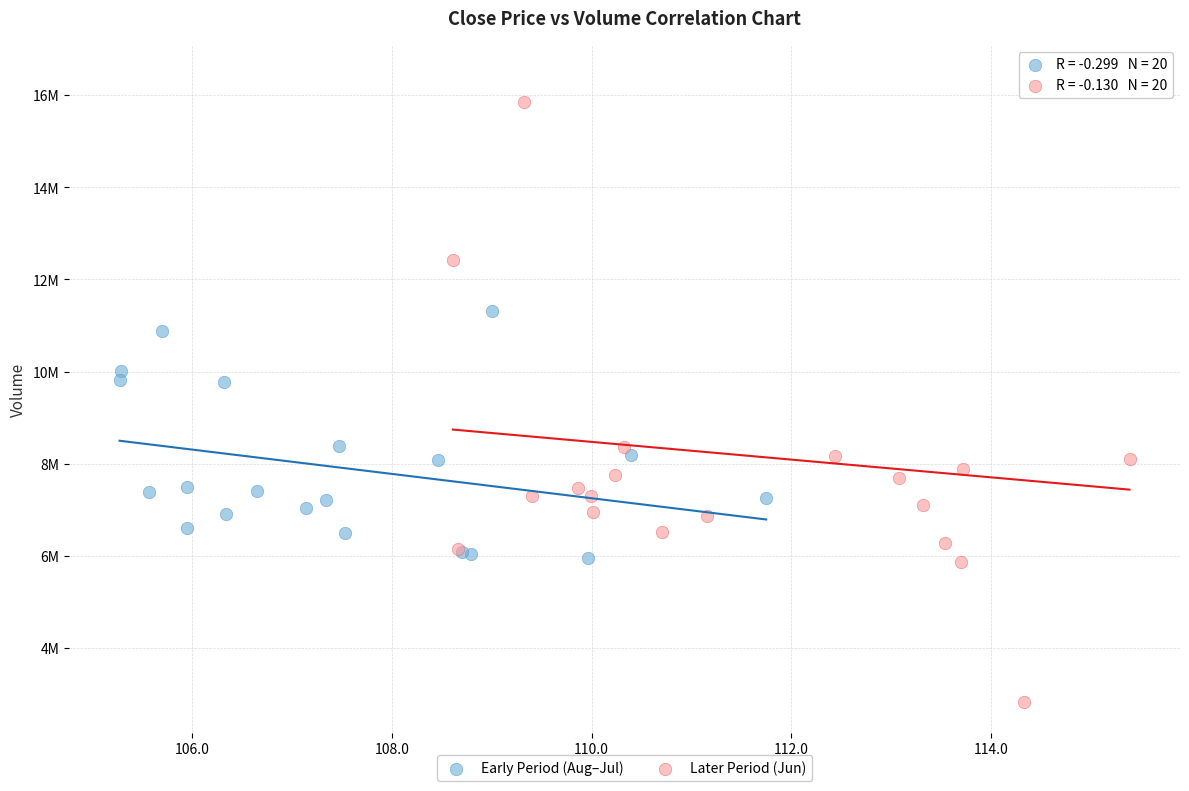

Which series has the largest Y range (max minus min)?

Later Period (Jun)